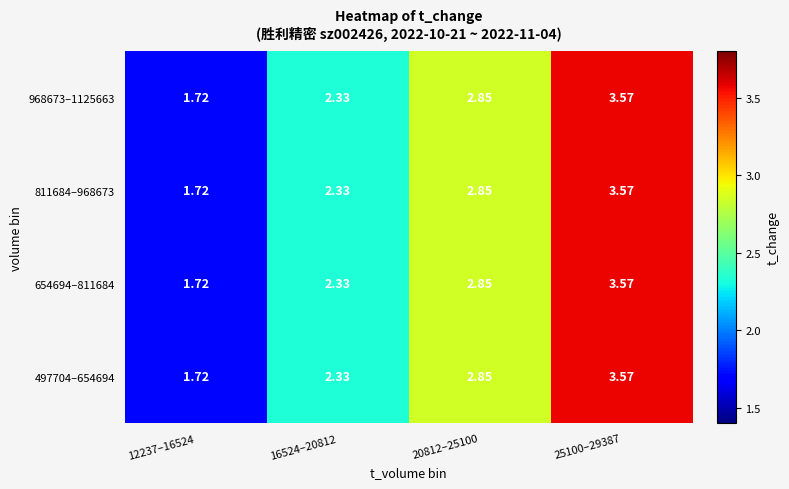

Is the value of 968673–1125663 at 12237–16524 greater than the value of 811684–968673 at 25100–29387?

No